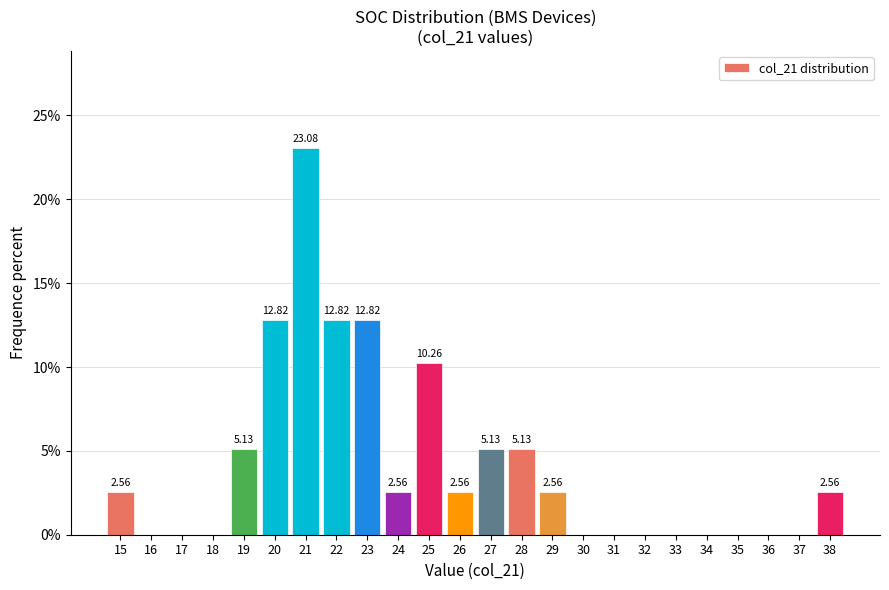

Between 16 and 25, which is larger?

25